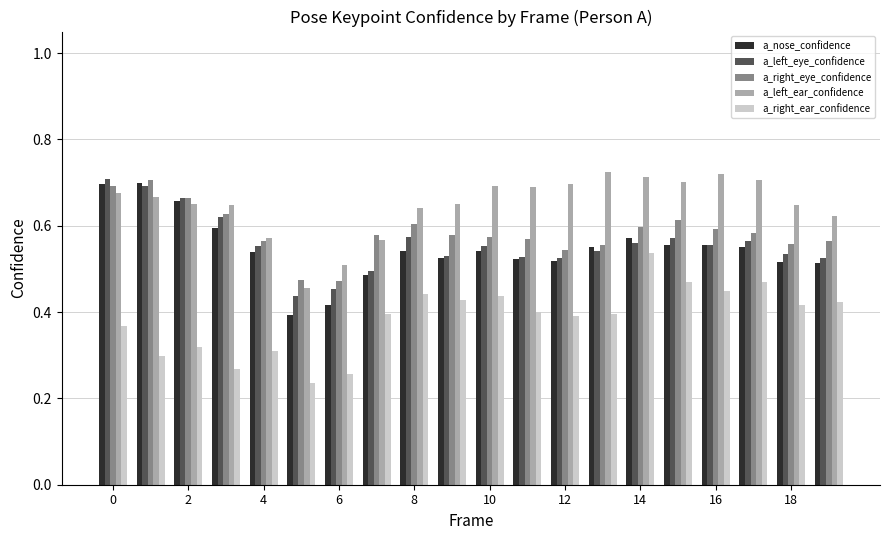

How many distinct data groups are displayed?

5